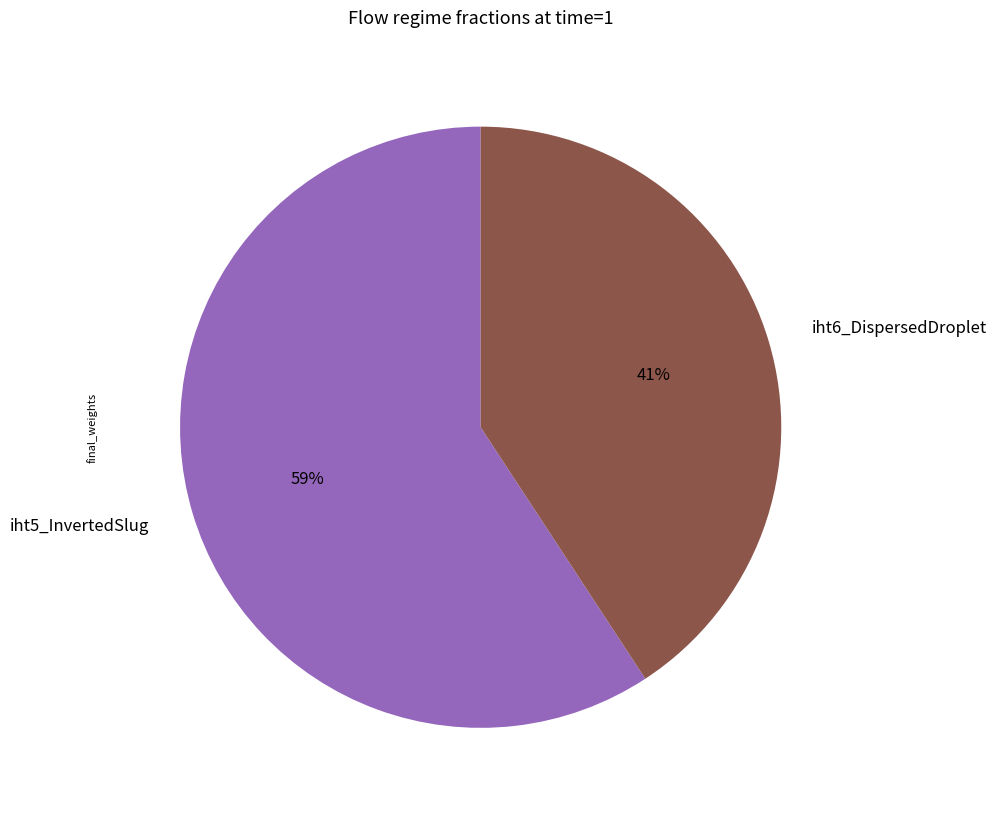

To the nearest percent, what portion does iht5_InvertedSlug represent?

59%